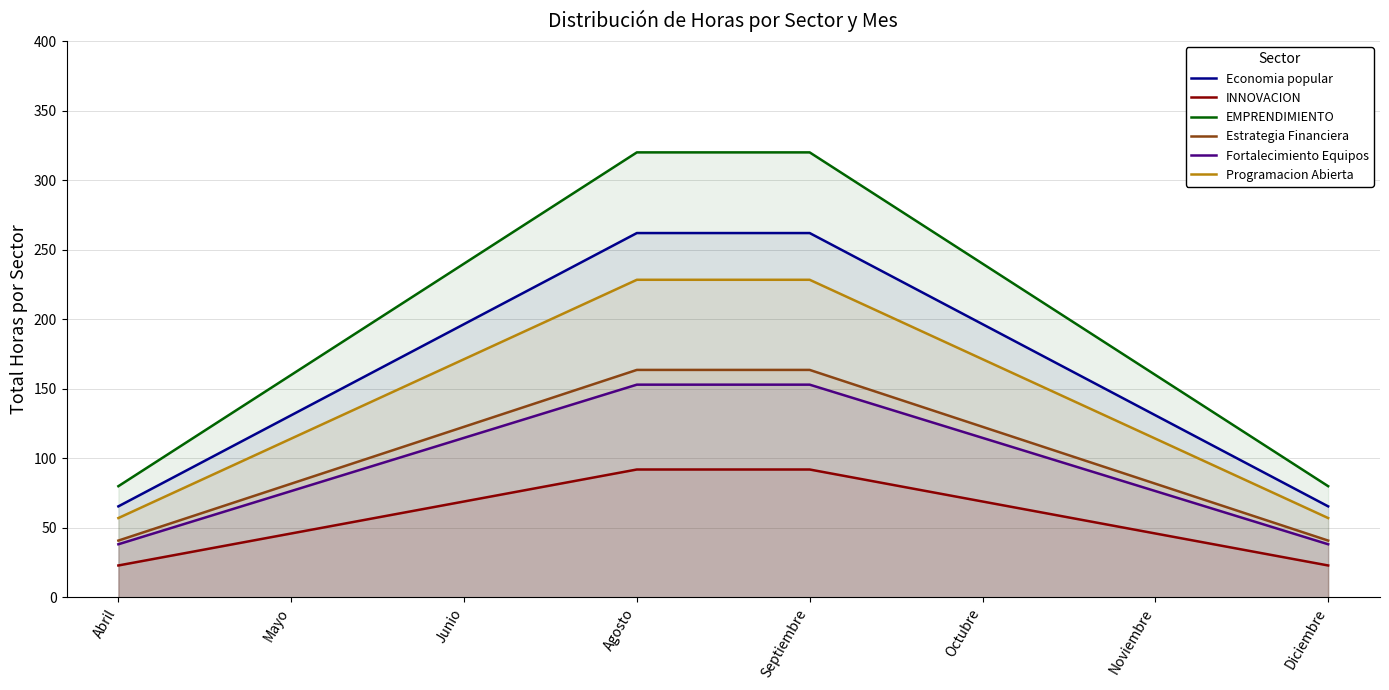

True or false: Fortalecimiento Equipos and Economia popular cross at least once.

False